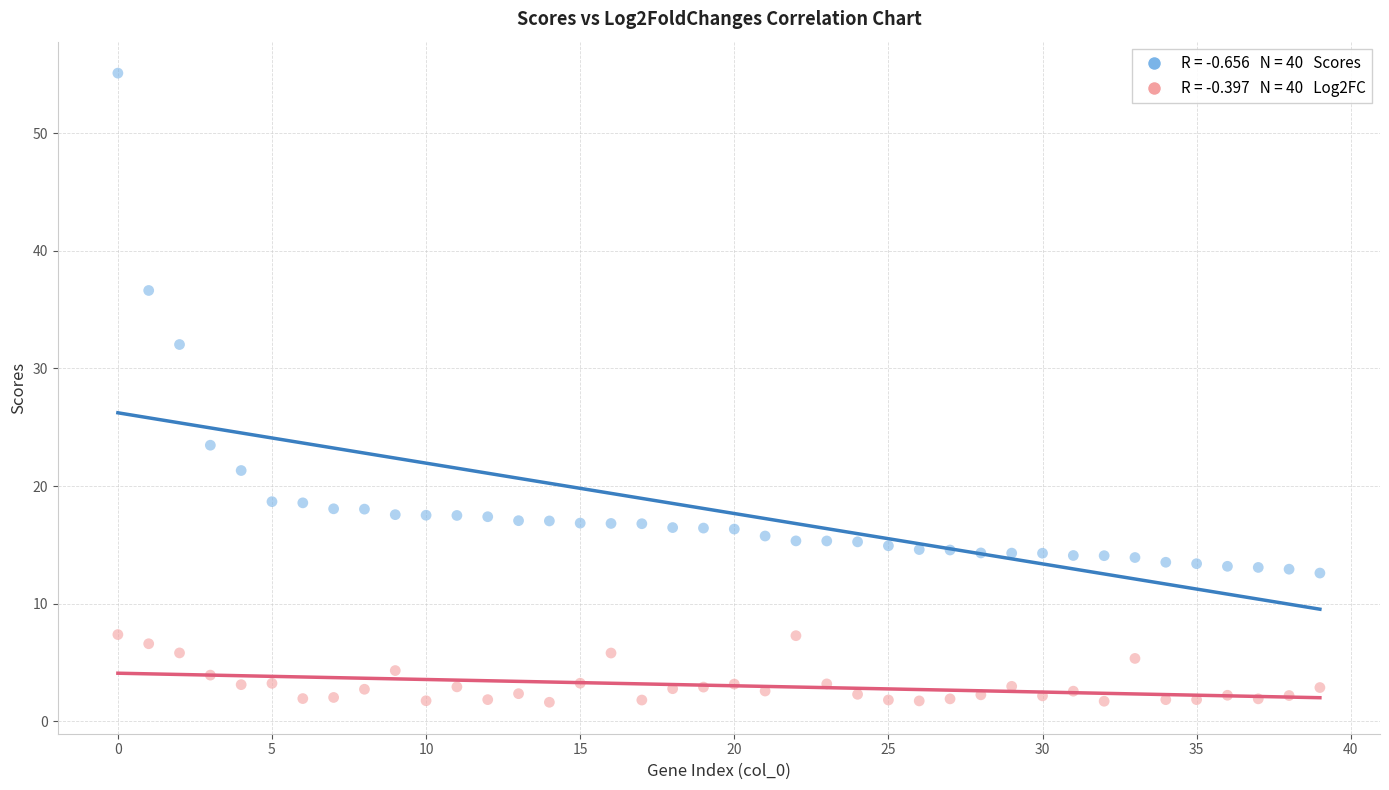

Across all data points, what is the range of Y values (max minus min)?

53.5